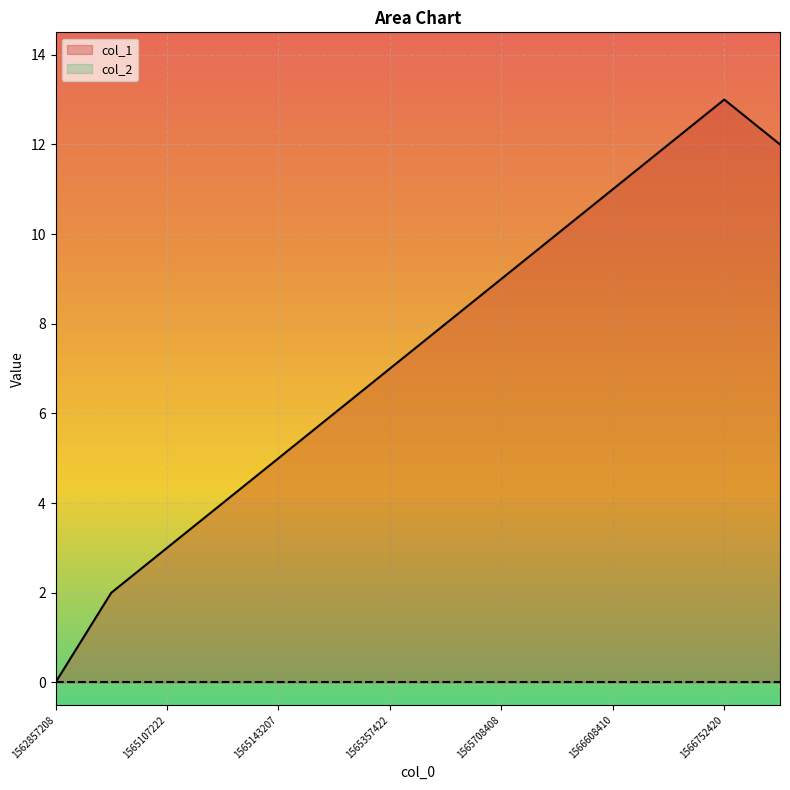

Is it true that the value at 1565236816 is 6?

True